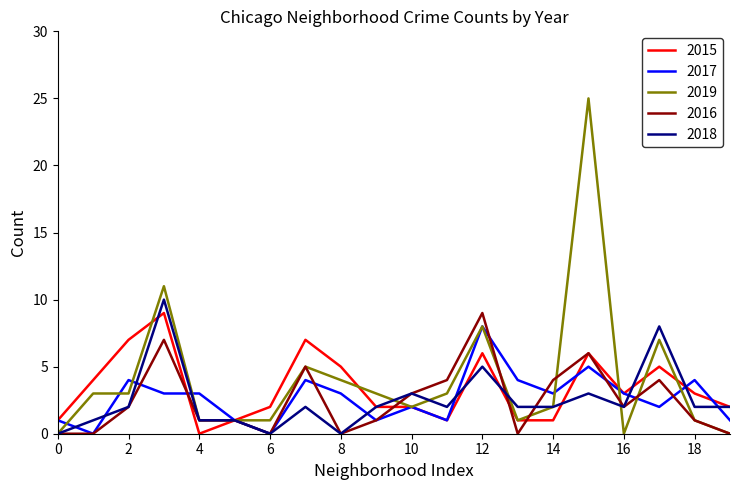

What is the greatest value displayed?

25